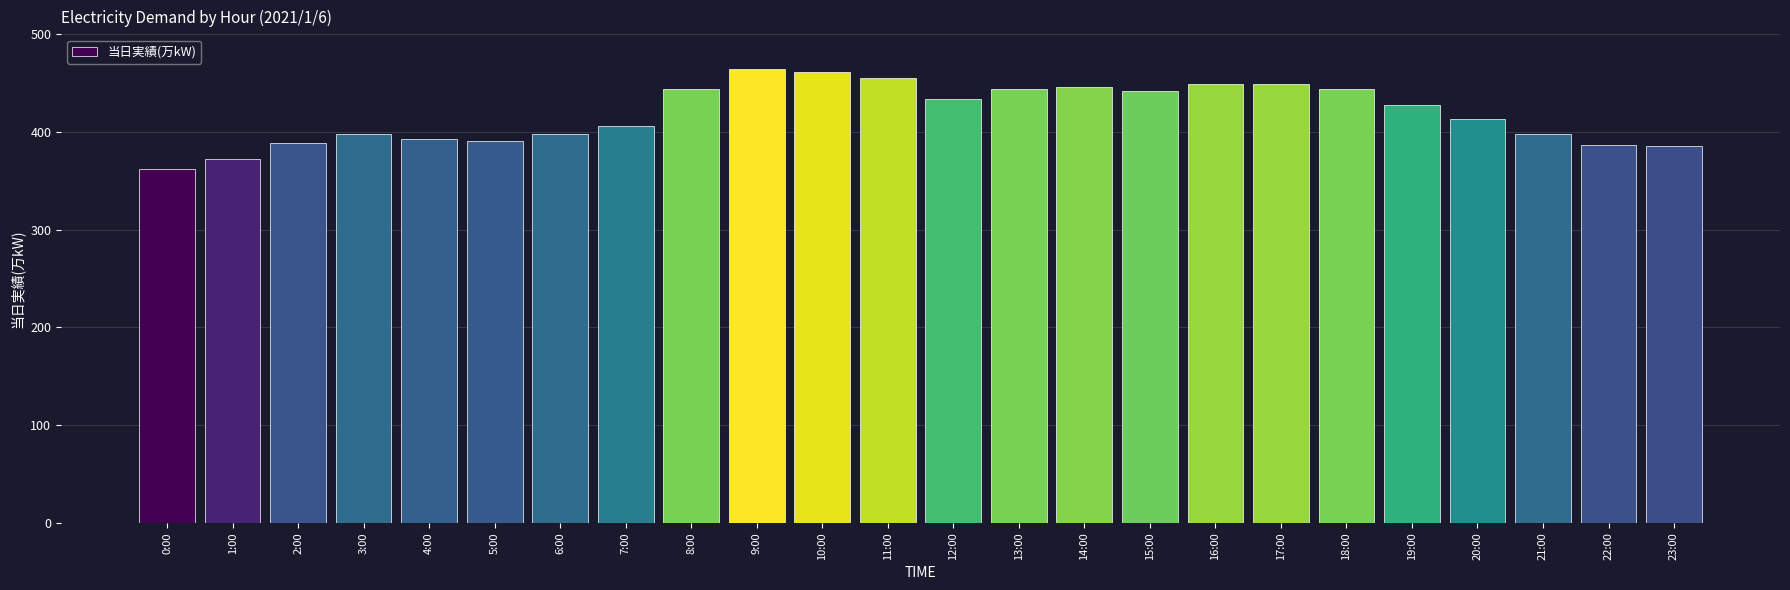

What is the difference between the values at 23:00 and 14:00?

60